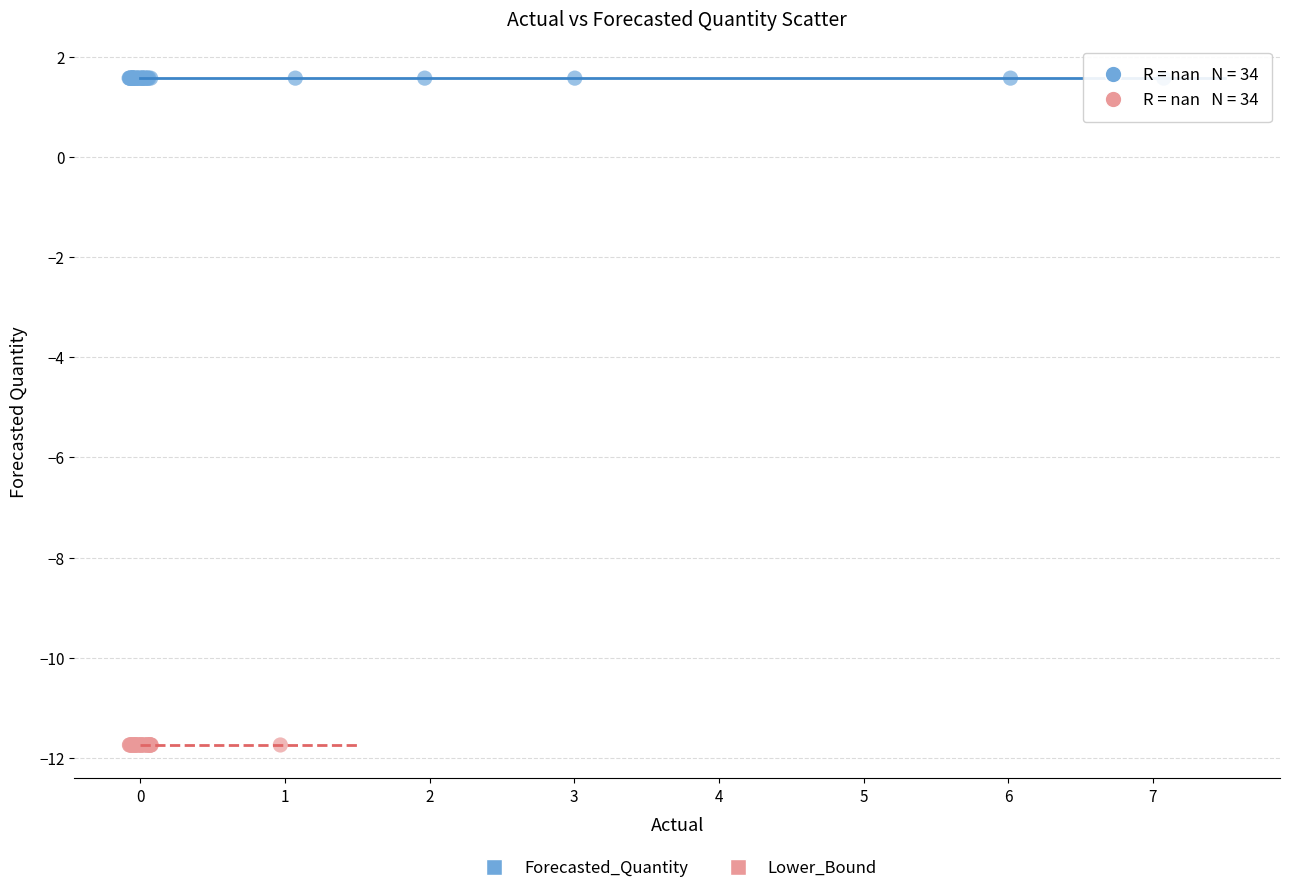

Which series contains the highest Y value?

Forecasted_Quantity